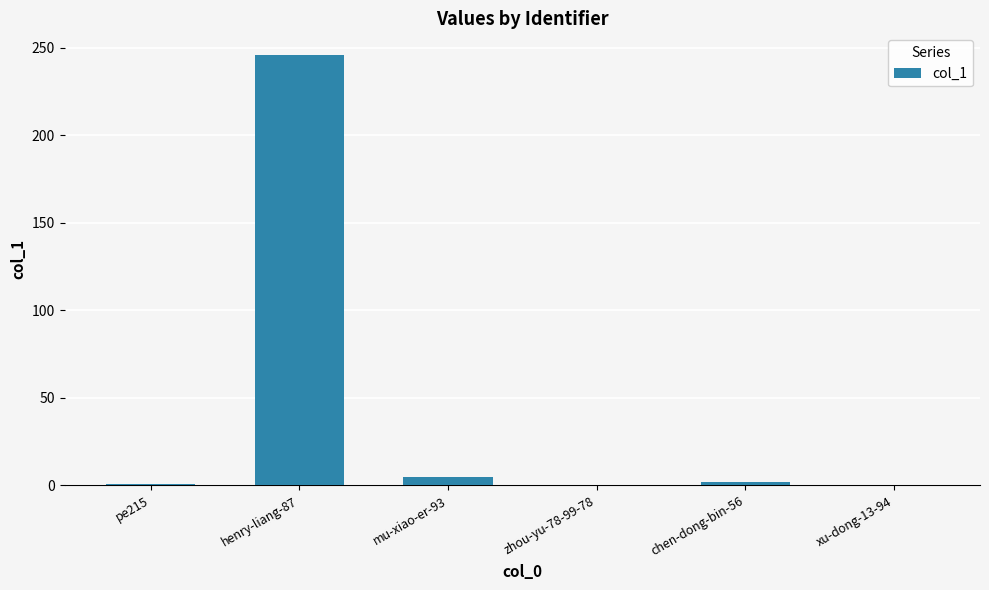

What is the maximum value shown in the chart?

246